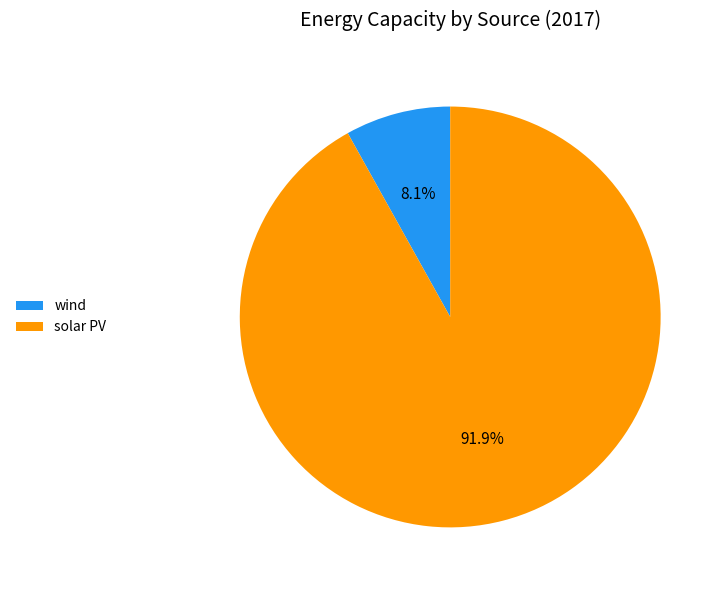

Is there any slice that represents more than half of the pie?

Yes